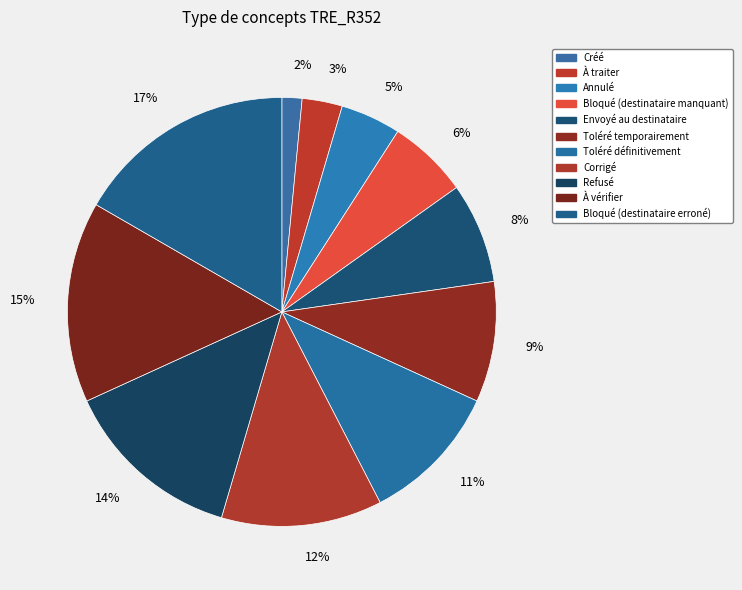

Is the sum of À vérifier and Toléré temporairement greater than half?

No